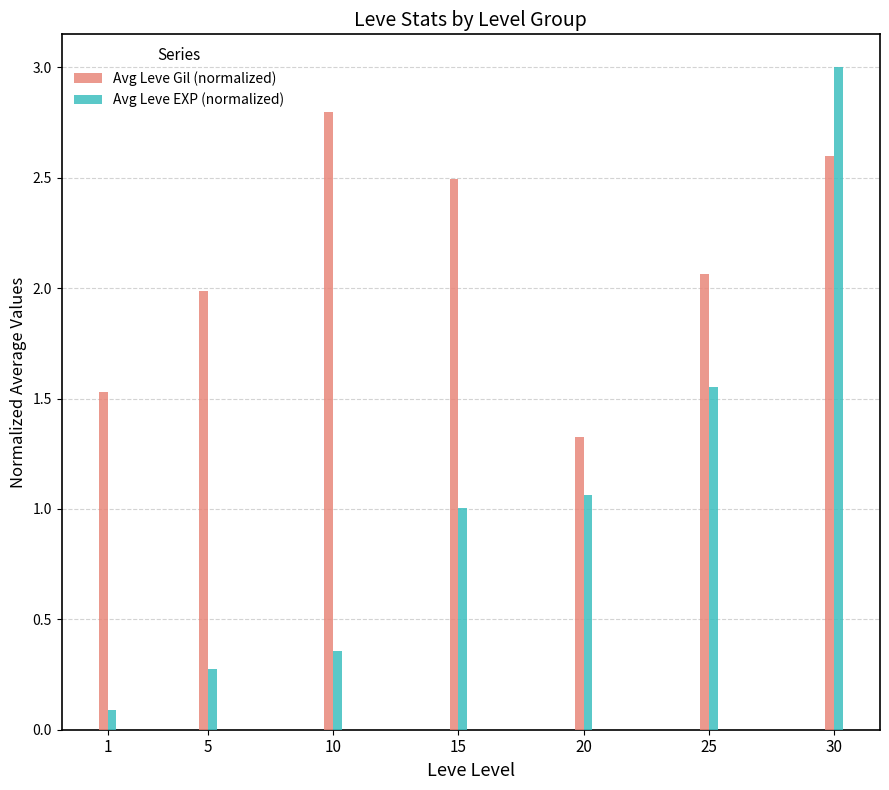

Where is Avg Leve Gil (normalized) nearest to the value 2?

5